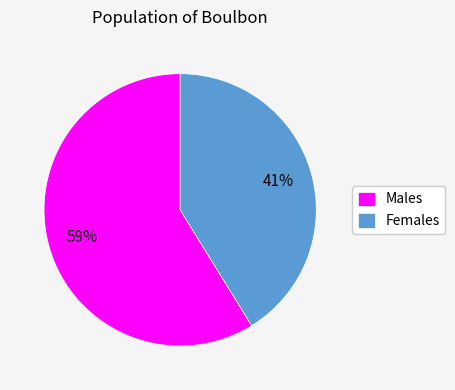

Combined, do Females and Males account for over 50%?

Yes